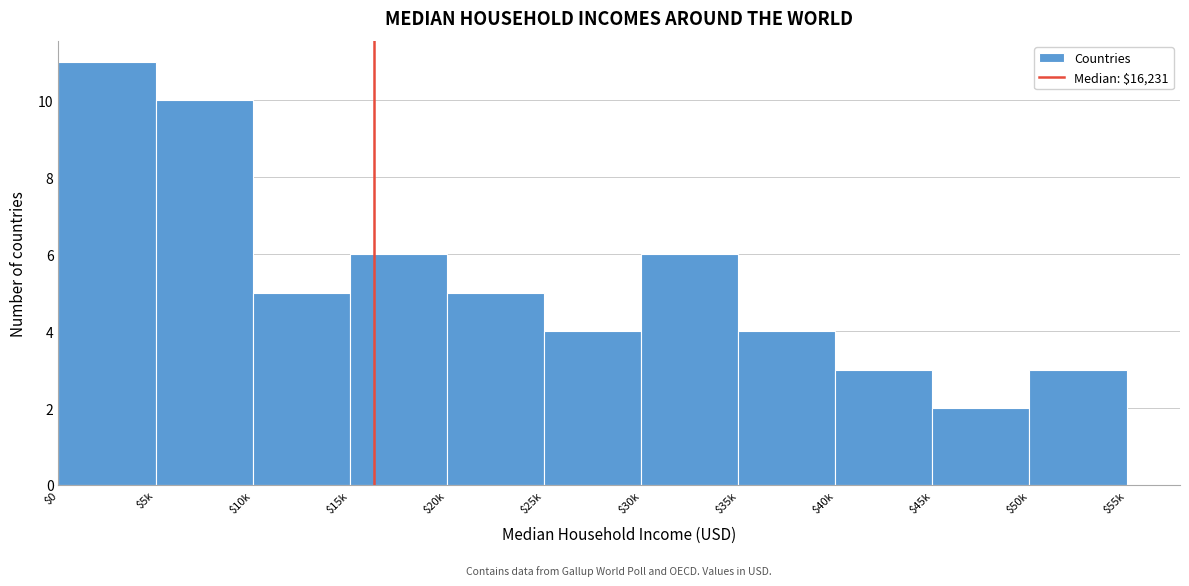

Reading right to left, what are all the values shown in this chart?

3	2	3	4	6	4	5	6	5	10	11